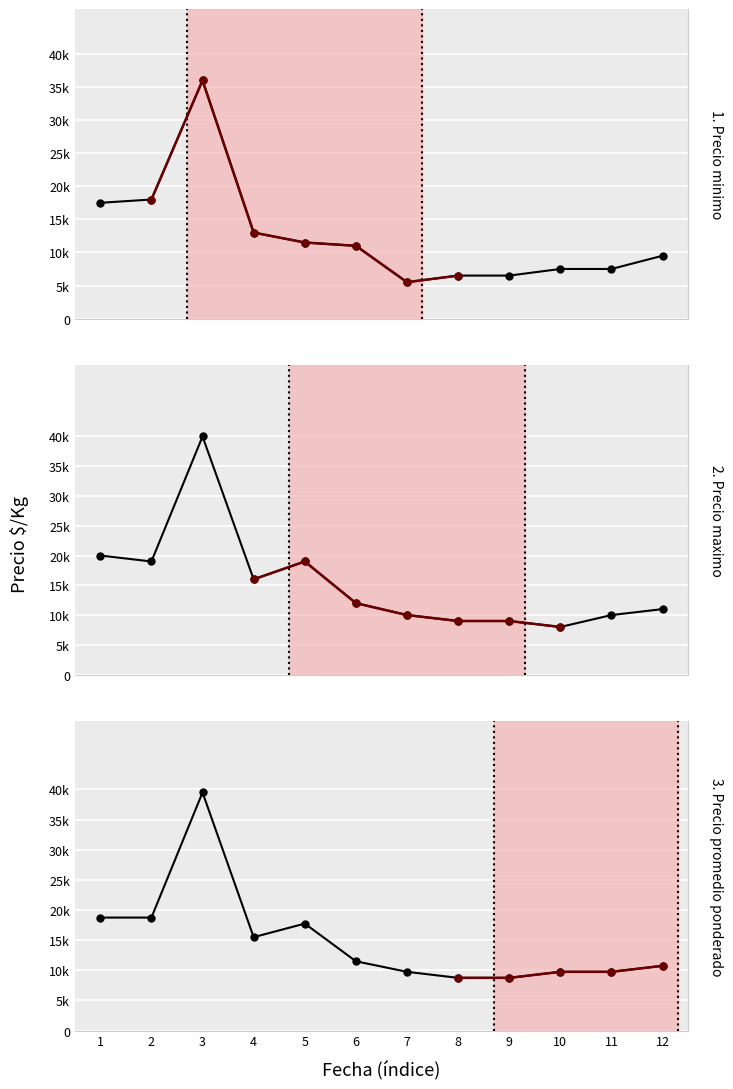

True or false: Precio promedio ponderado and Precio minimo intersect in this chart.

False